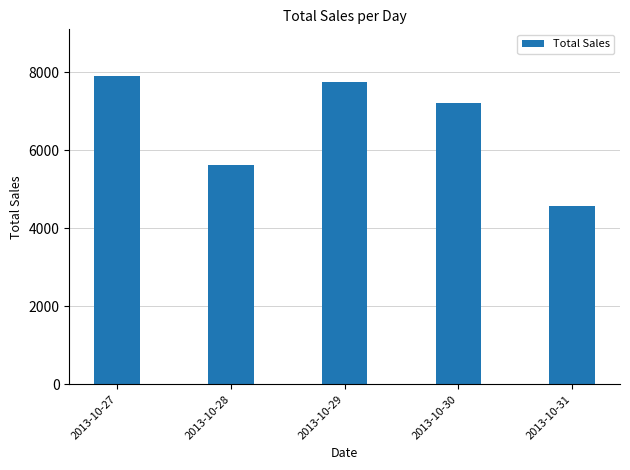

Reading left to right, extract all data points from this chart.

2013-10-27=7916	2013-10-28=5636	2013-10-29=7742	2013-10-30=7216	2013-10-31=4573